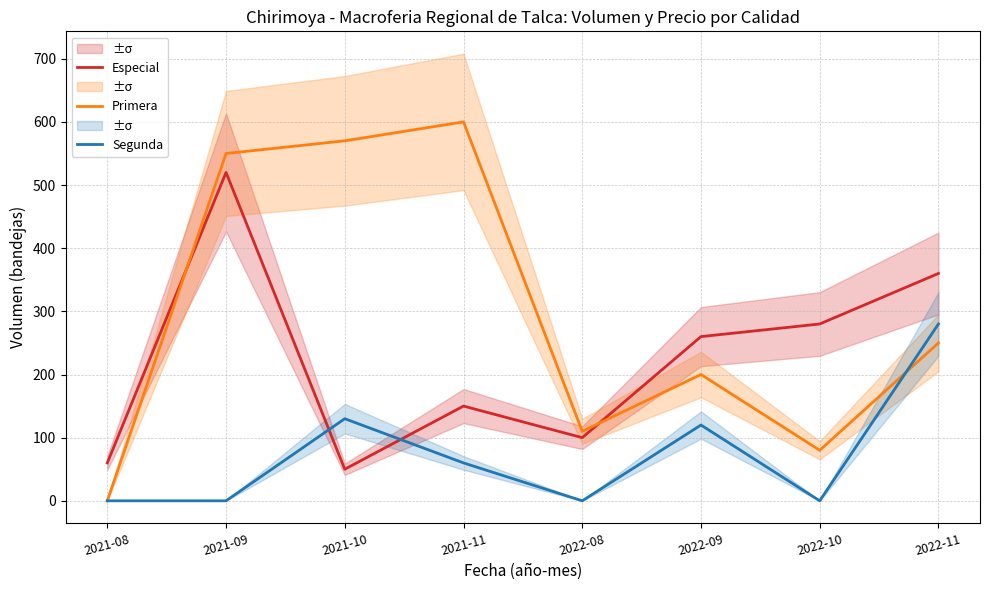

What is the highest value of the Segunda series?

280